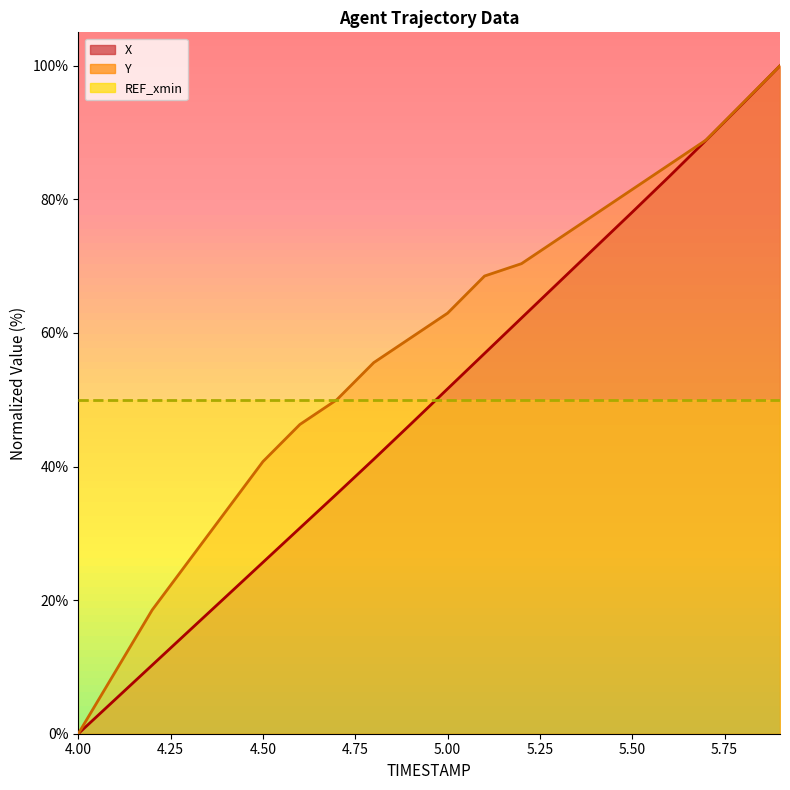

The value of Y at 4.1 is 16.5. True or false?

False